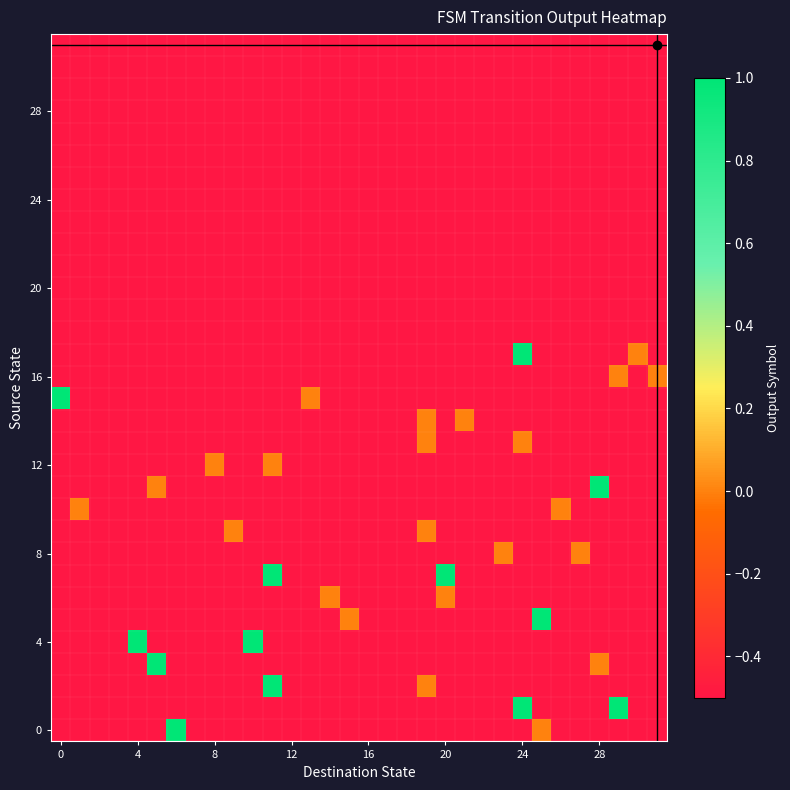

At how many categories does at least one series exceed 0?

11